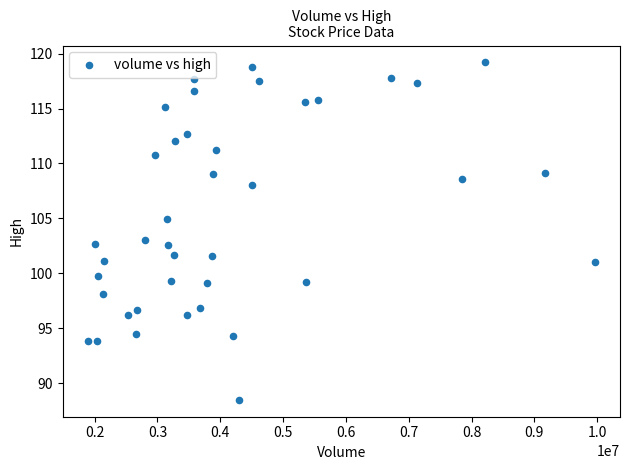

How many data points are displayed?

40